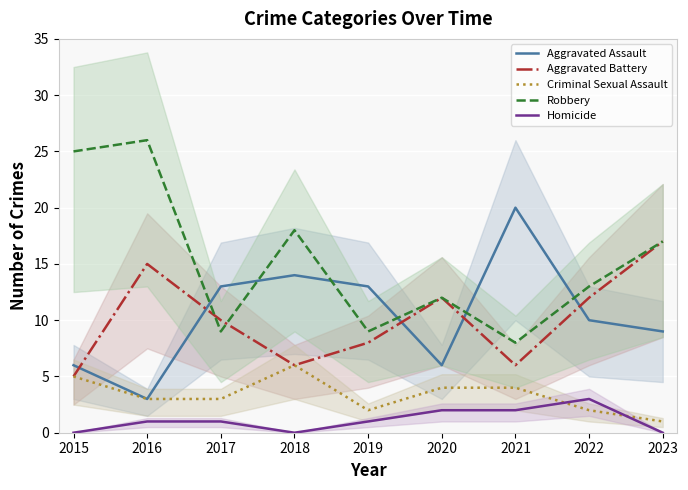

The value of Aggravated Battery at 2019 is 3. True or false?

False